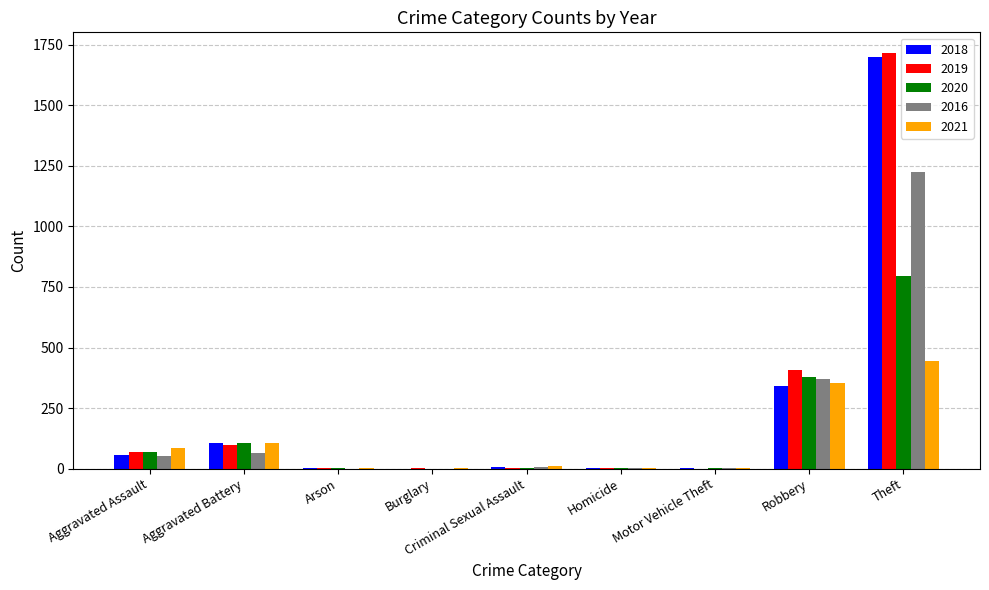

Where is 2019 nearest to the value 857?

Robbery